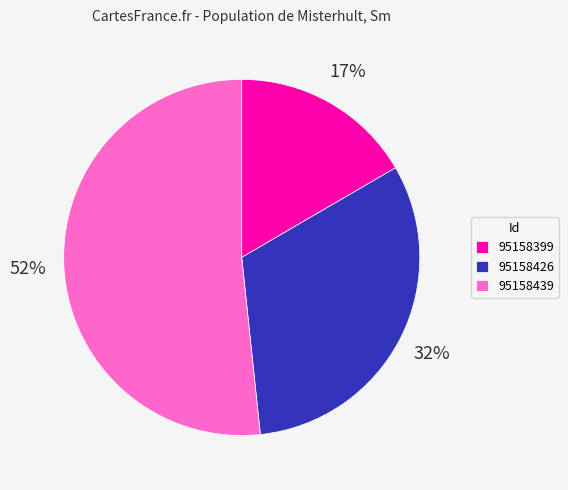

Approximately how many times larger is the value at 95158426 compared to 95158399?

1.9